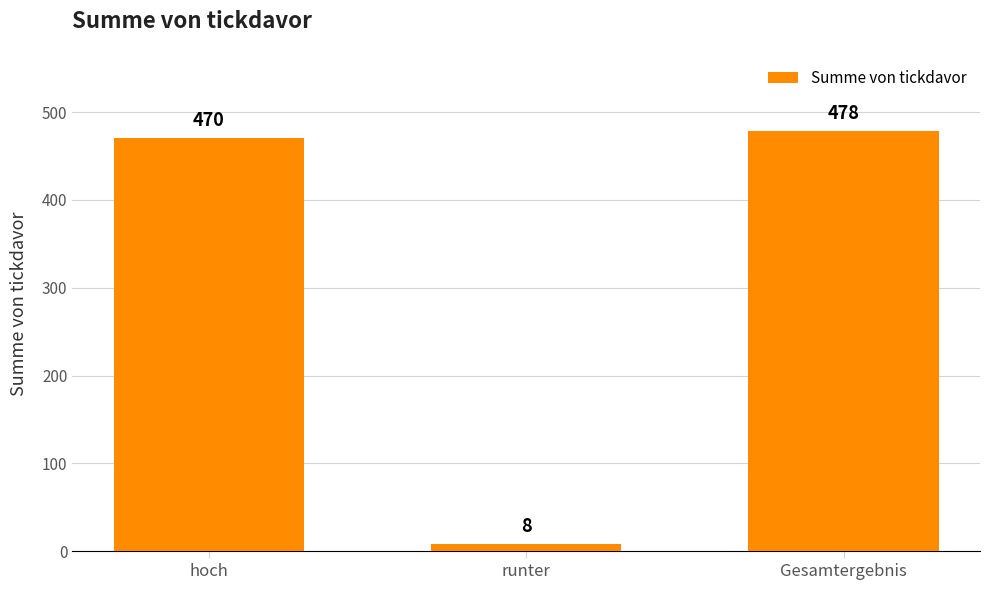

Reading left to right, list all the values displayed in this chart.

hoch=470	runter=8	Gesamtergebnis=478